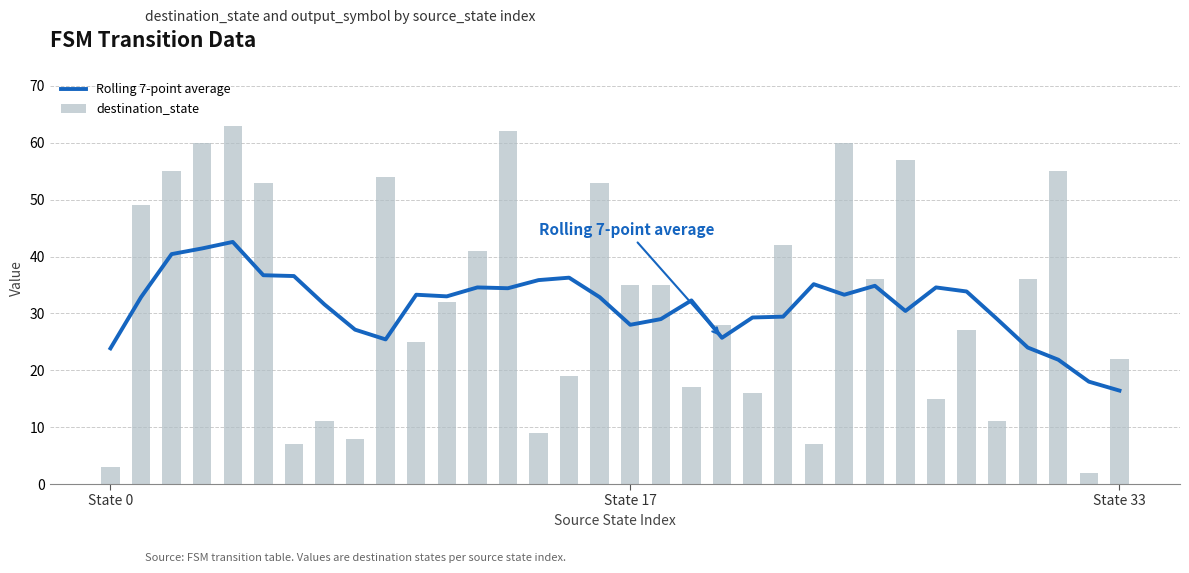

What is the highest value of the Rolling 7-point average series?

42.6